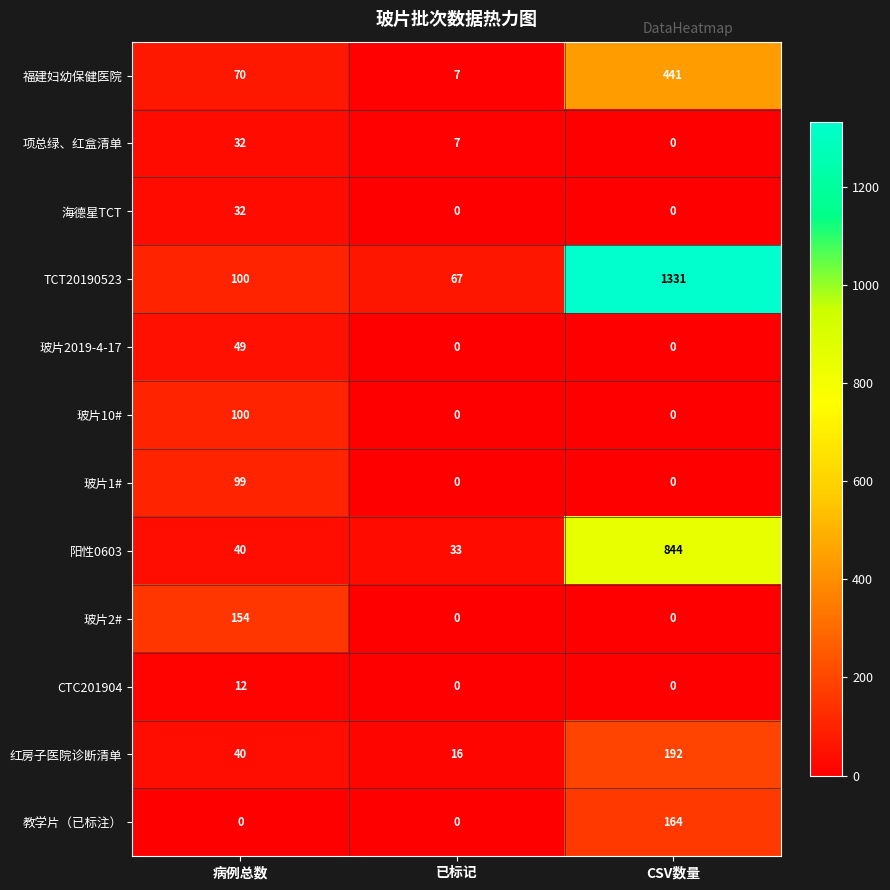

The value of 红房子医院诊断清单 at 已标记 is 24. True or false?

False